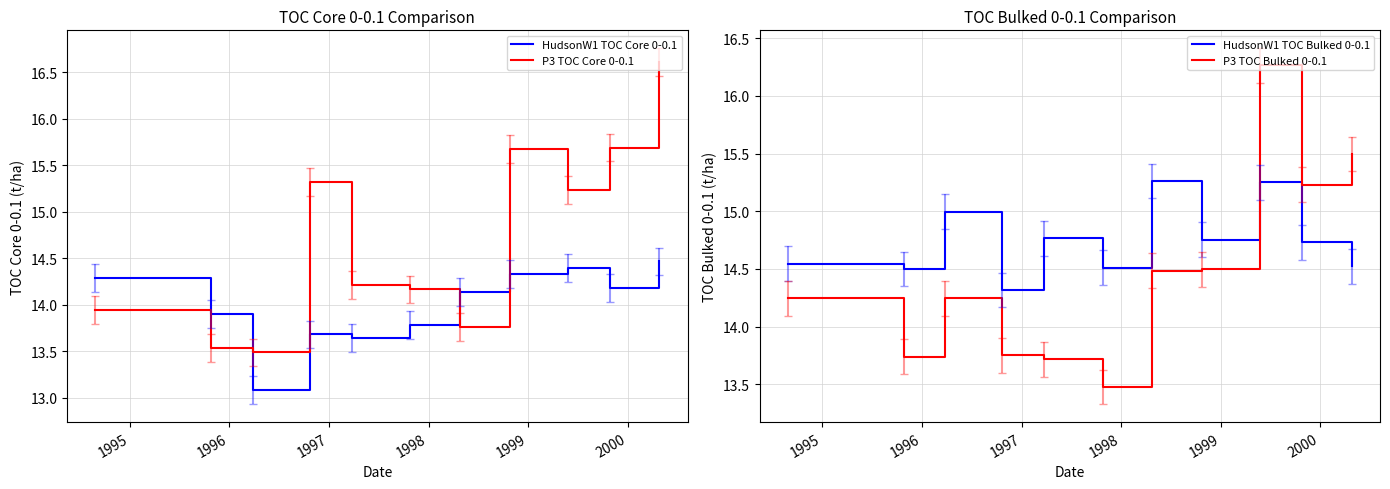

True or false: P3 TOC Bulked 0-0.1 and HudsonW1 TOC Bulked 0-0.1 cross at least once.

True